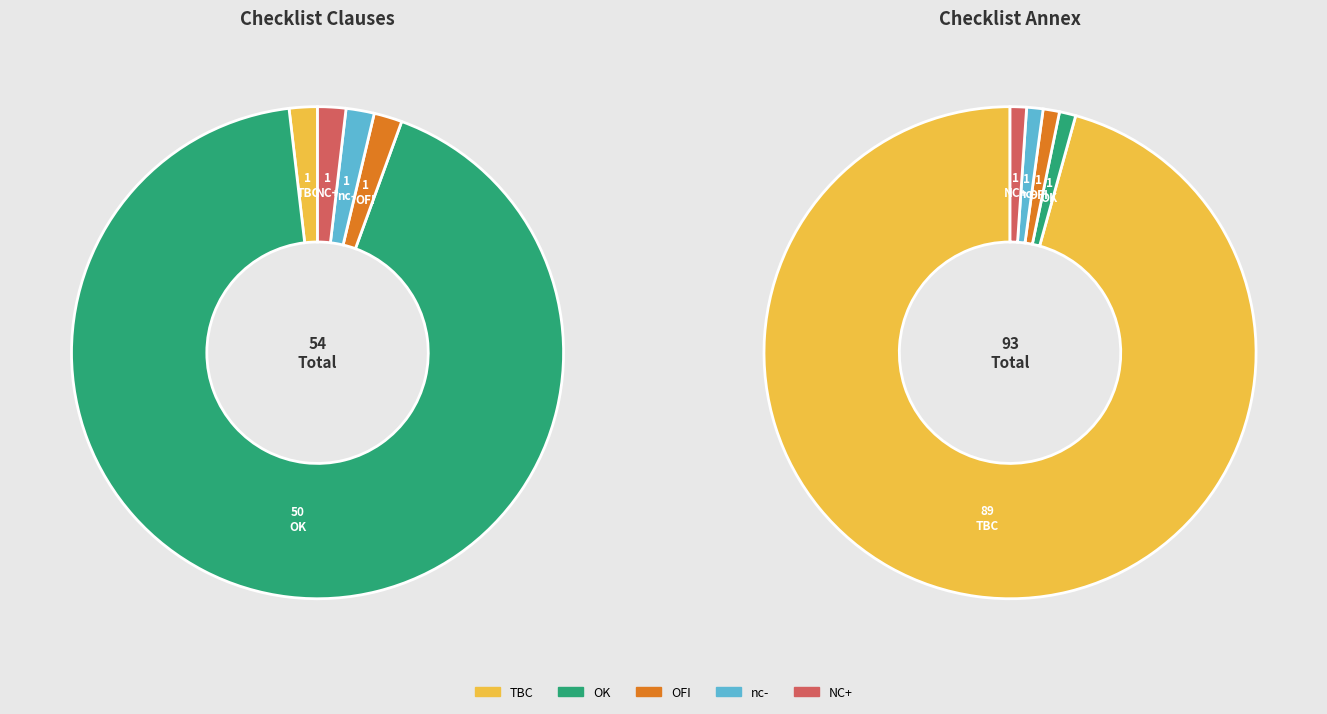

At OFI, list the series in order from largest to smallest.

Checklist Clauses, Checklist Annex